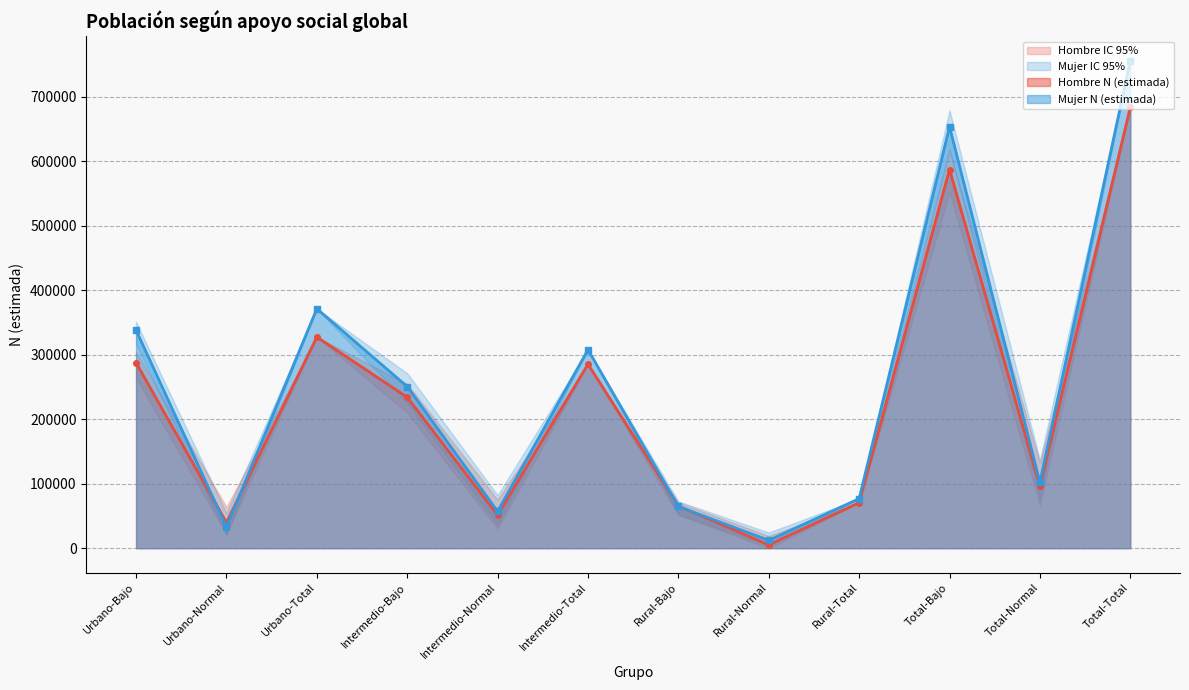

Which has a higher value, Total-Total or Urbano-Normal?

Total-Total